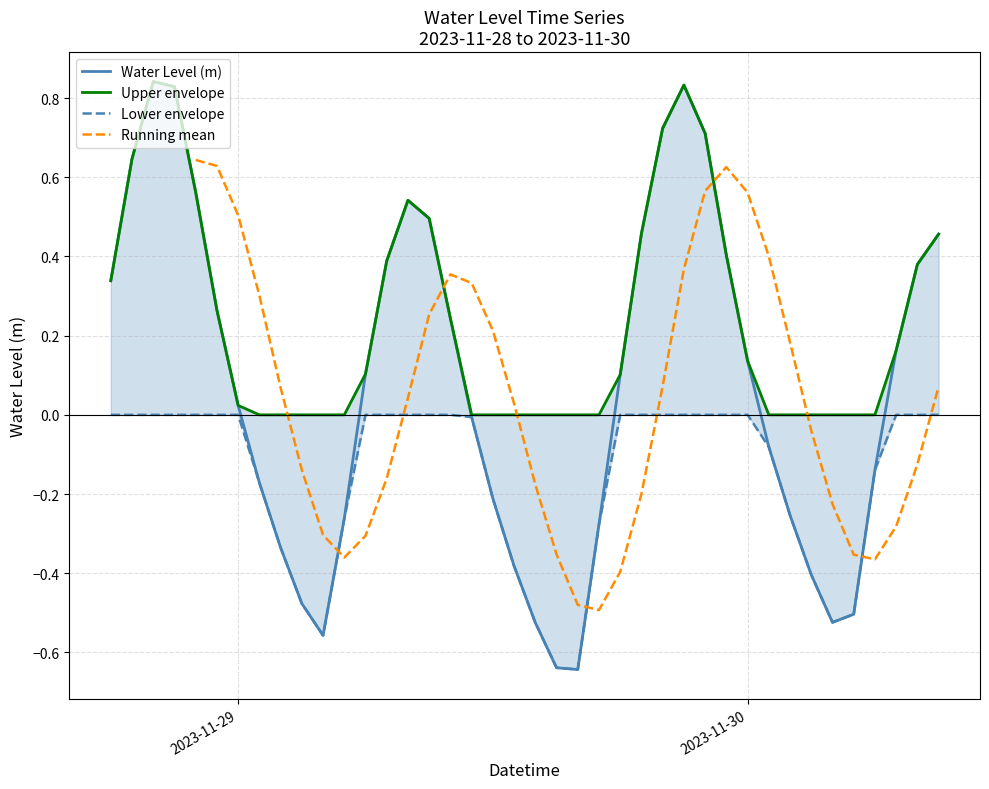

Reading right to left, extract all data points from this chart.

0.5	0.4	0.2	-0.1	-0.5	-0.5	-0.4	-0.3	-0.1	0.1	0.4	0.7	0.8	0.7	0.5	0.1	-0.3	-0.6	-0.6	-0.5	-0.4	-0.2	-0.0	0.2	0.5	0.5	0.4	0.1	-0.3	-0.6	-0.5	-0.3	-0.2	0.0	0.3	0.6	0.8	0.8	0.6	0.3